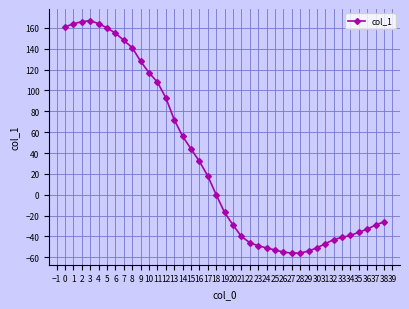

What is the value of the 21st point from the left?

-29